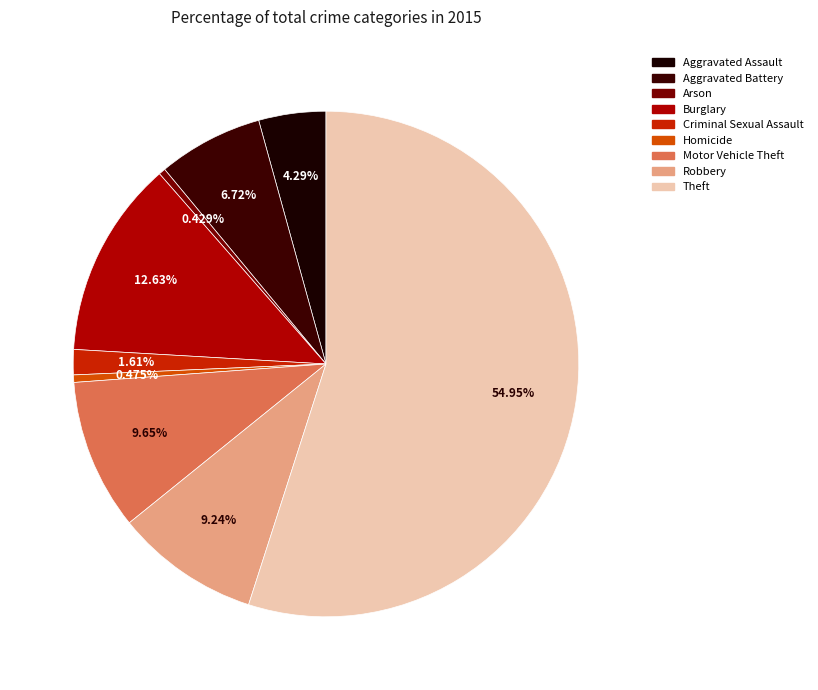

Which category accounts for the majority?

Theft